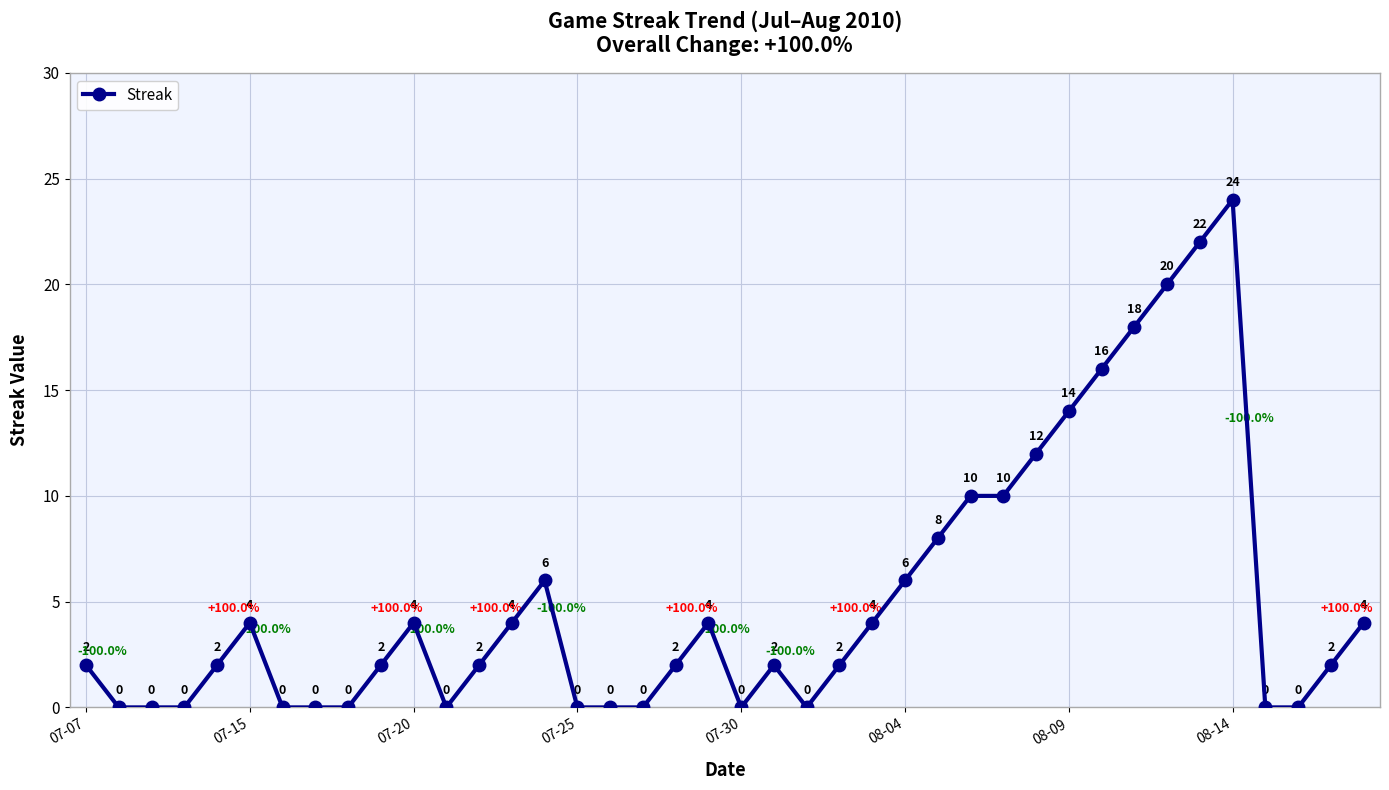

What is the average value?

5